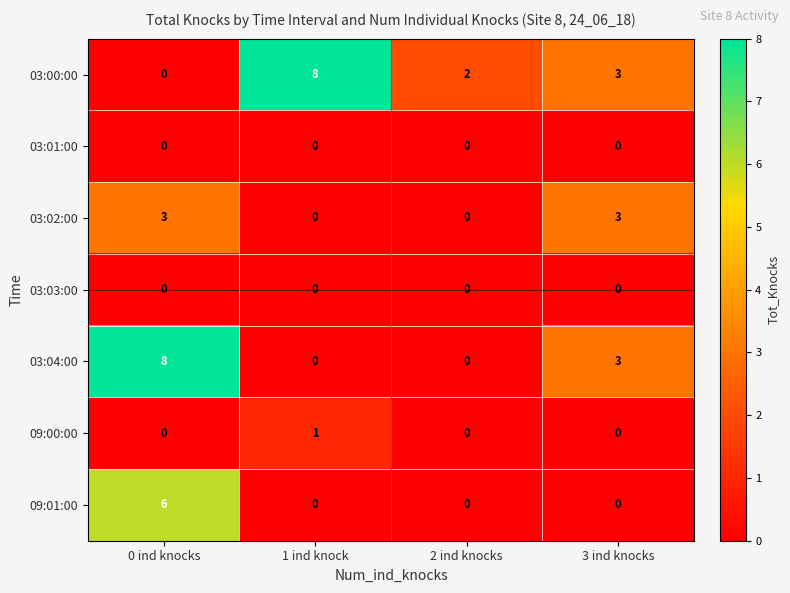

What is the difference between the maximum and minimum values in the 03:04:00 series?

8